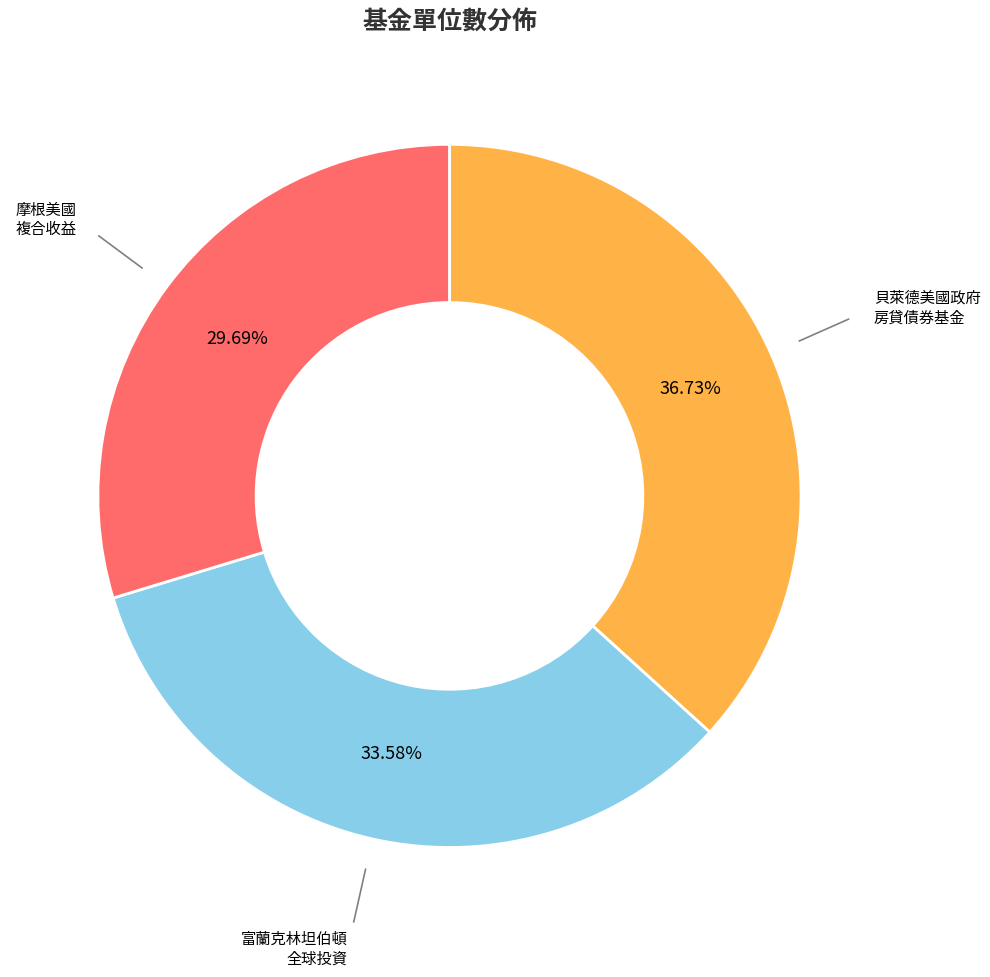

Is there a majority slice in this chart?

No